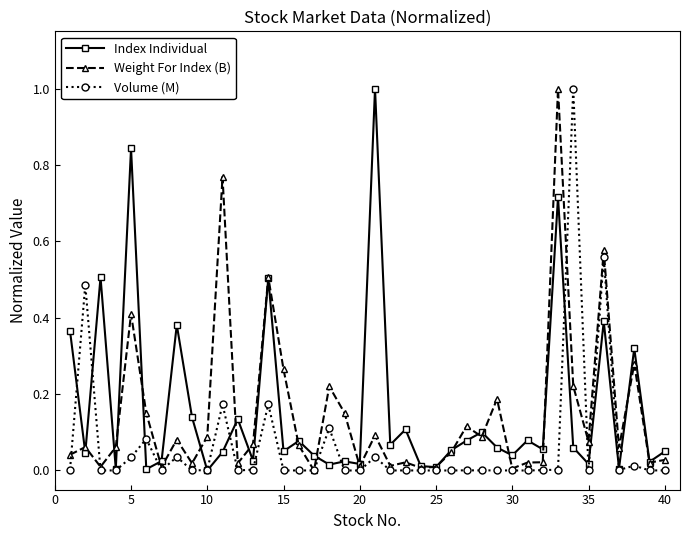

True or false: Index Individual has more than 2 points higher than both neighbors.

True